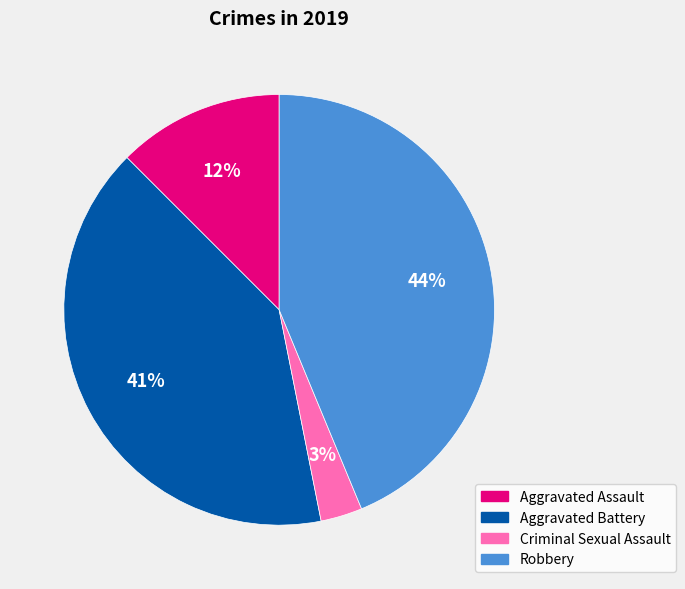

To the nearest percent, what is the average slice percentage?

25%